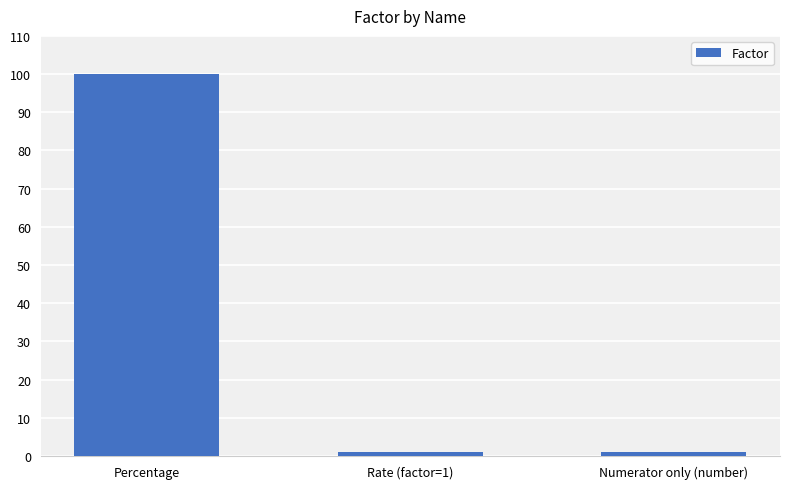

What is the change in value from Percentage to Numerator only (number)?

-99